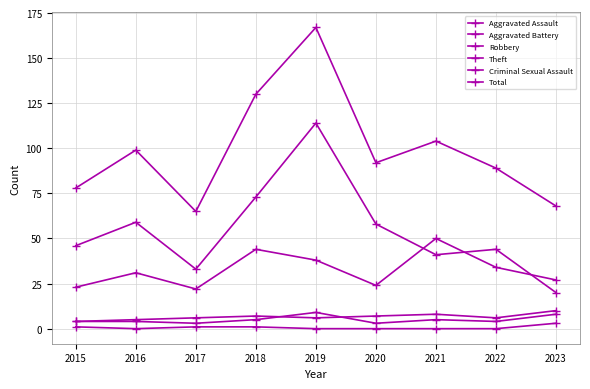

How many lines are shown in the chart?

6